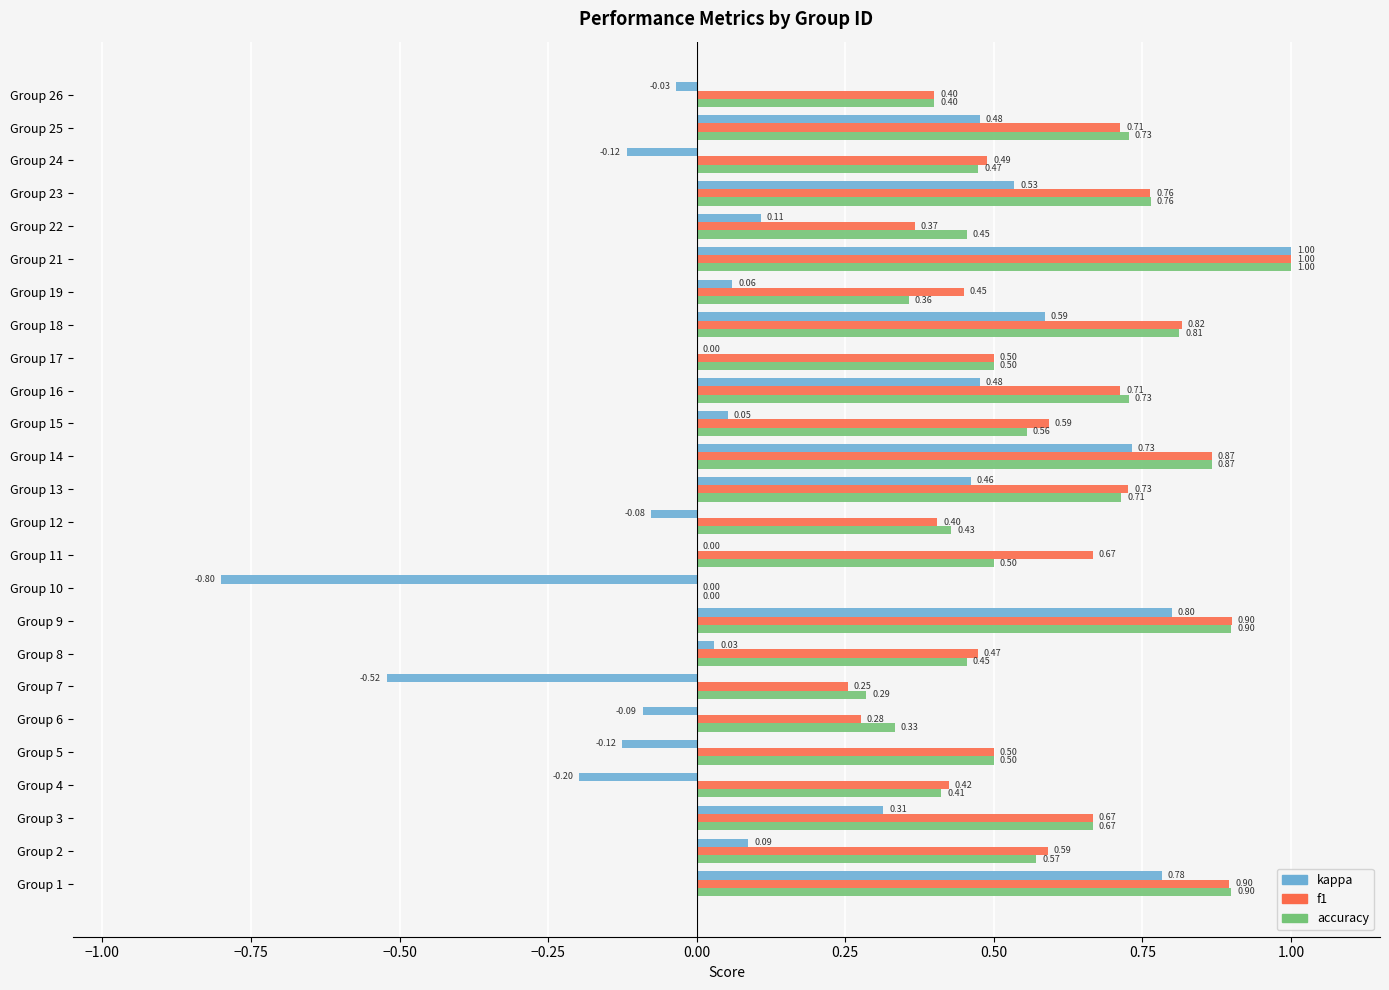

How many series are shown in this chart?

3